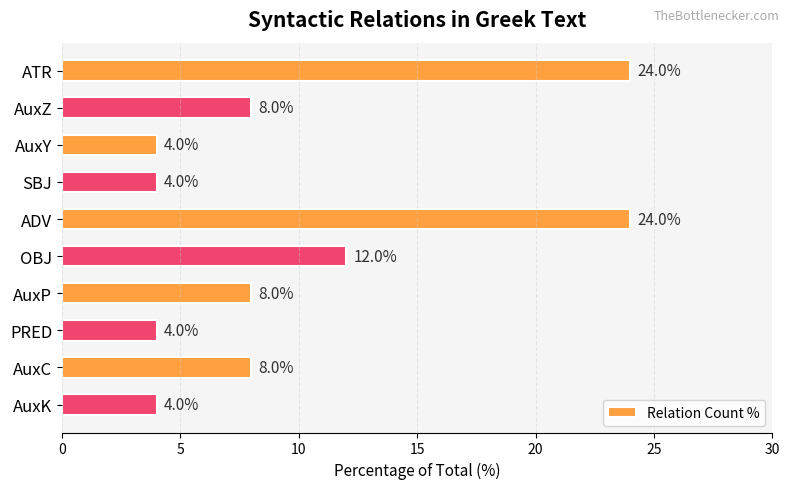

Reading bottom to top, transcribe all the data shown in this chart.

4	8	4	8	12	24	4	4	8	24